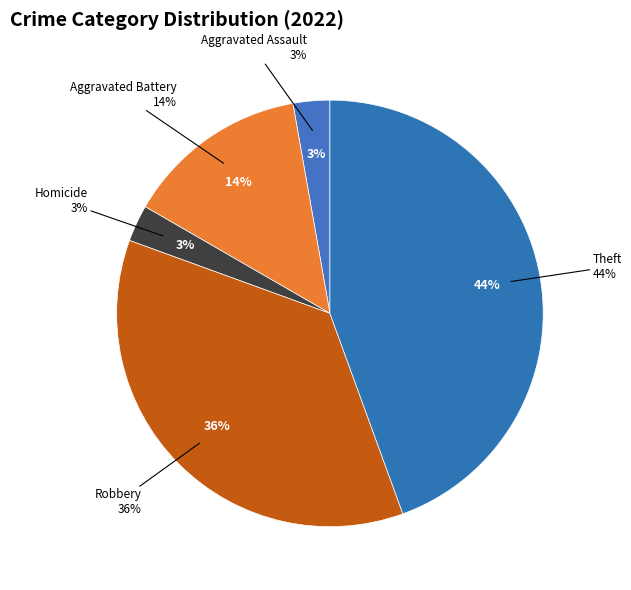

True or false: Robbery accounts for 36% of the total.

True